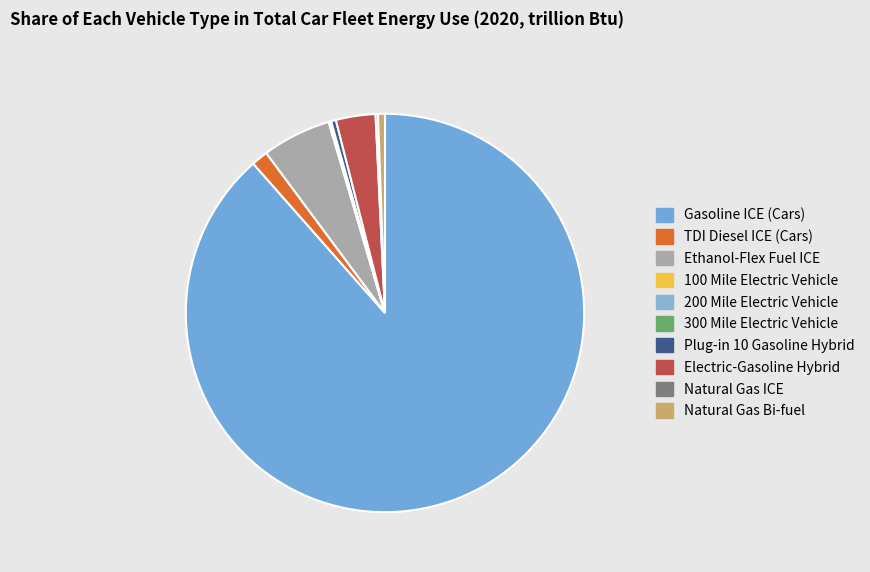

Which slice is the largest?

Gasoline ICE (Cars)